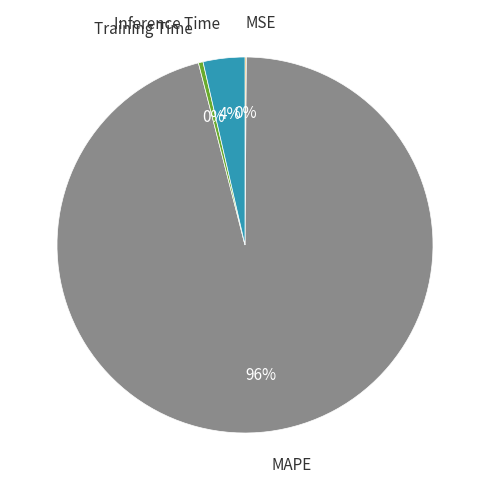

Which category has the biggest portion of the pie?

MAPE